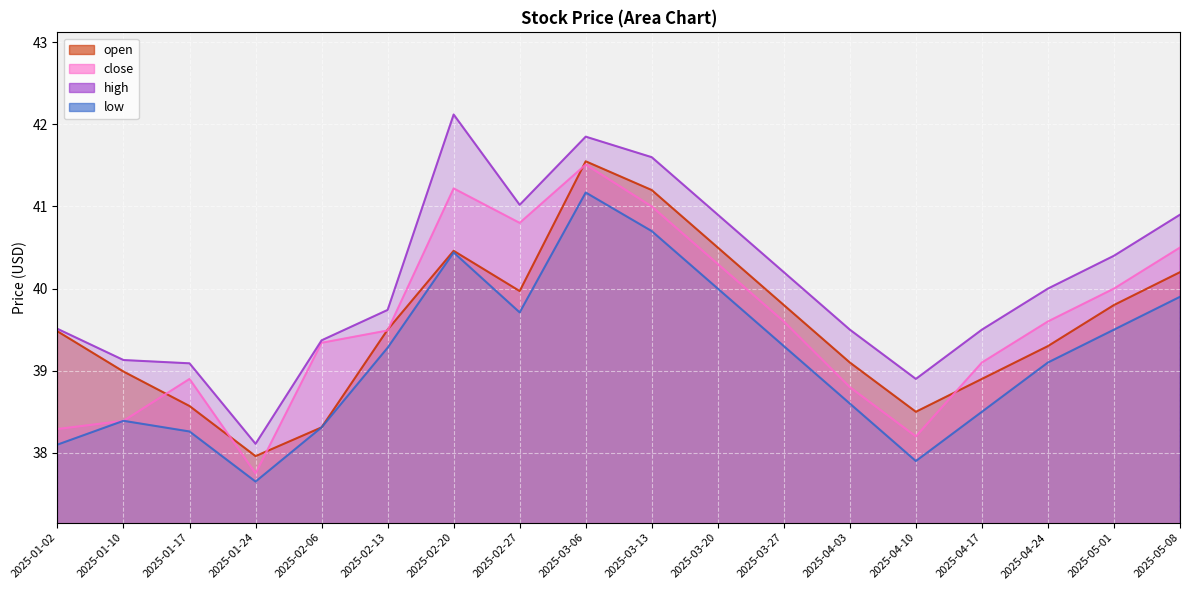

At which label does close first exceed 39?

2025-02-06